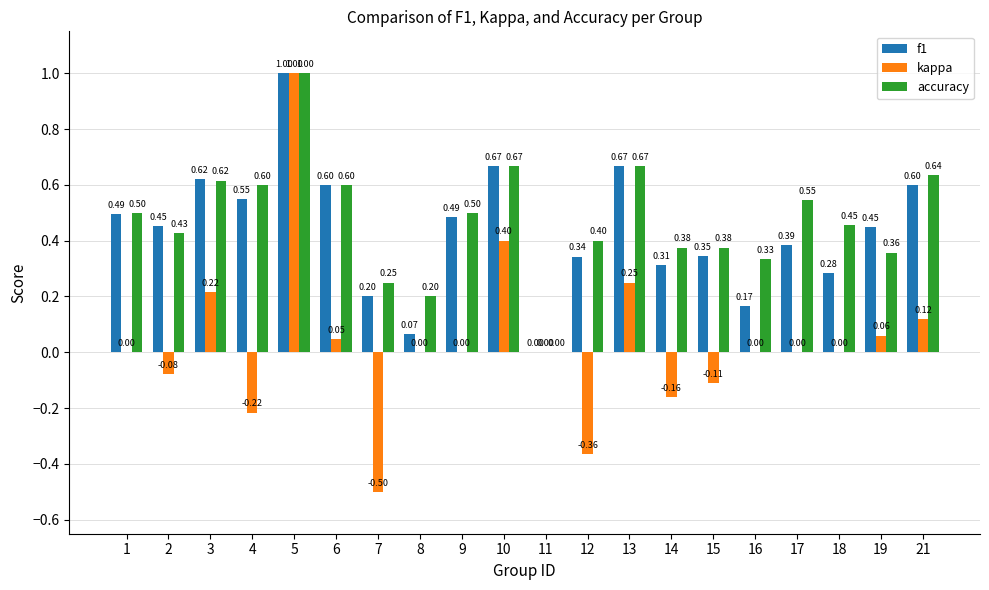

How many data points in f1 are above 0?

19